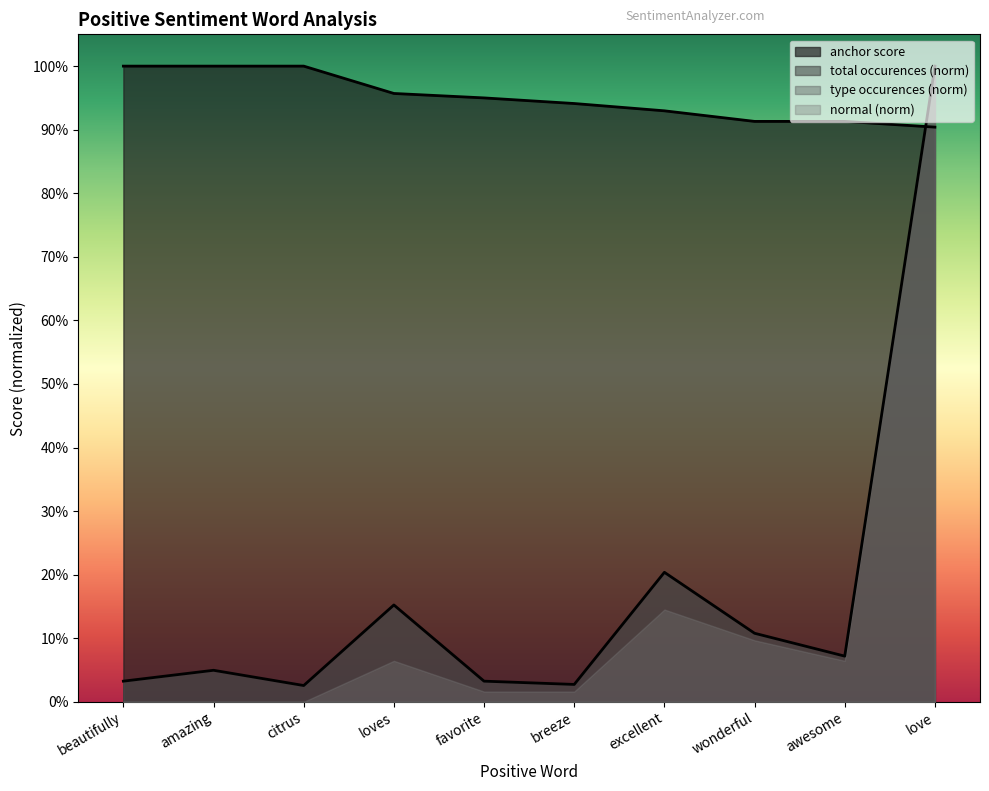

Which series has the largest range (max minus min)?

total occurences